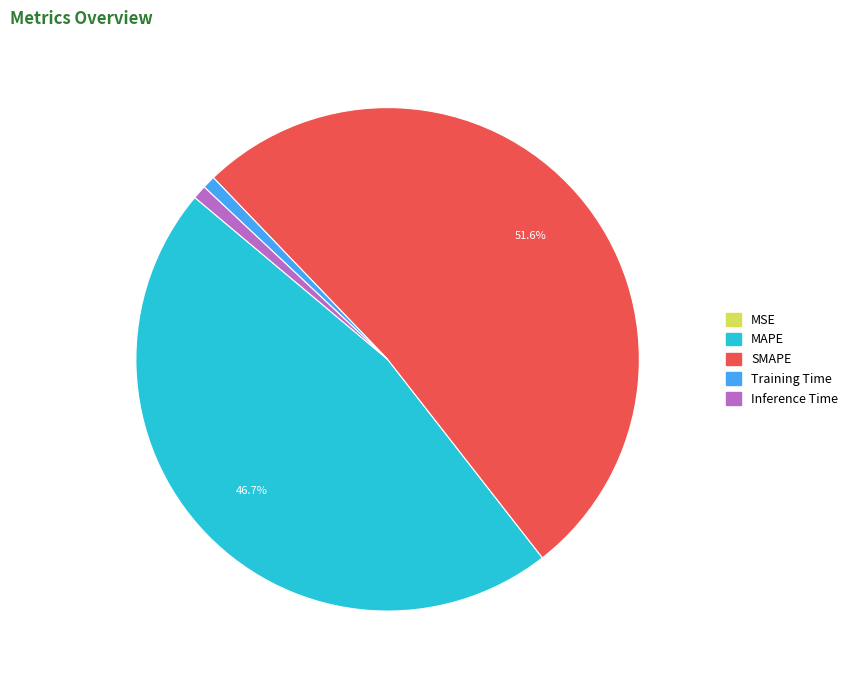

Combined, do MAPE and Training Time account for over 50%?

No